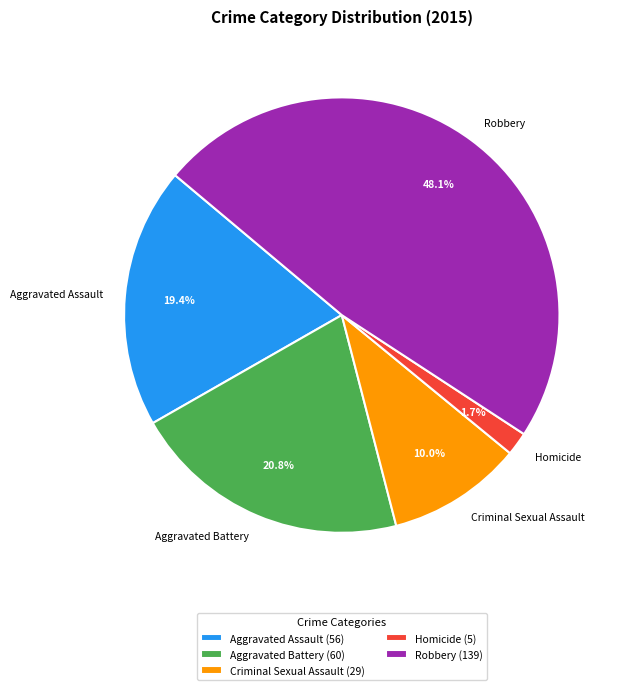

Is there a majority slice in this chart?

No